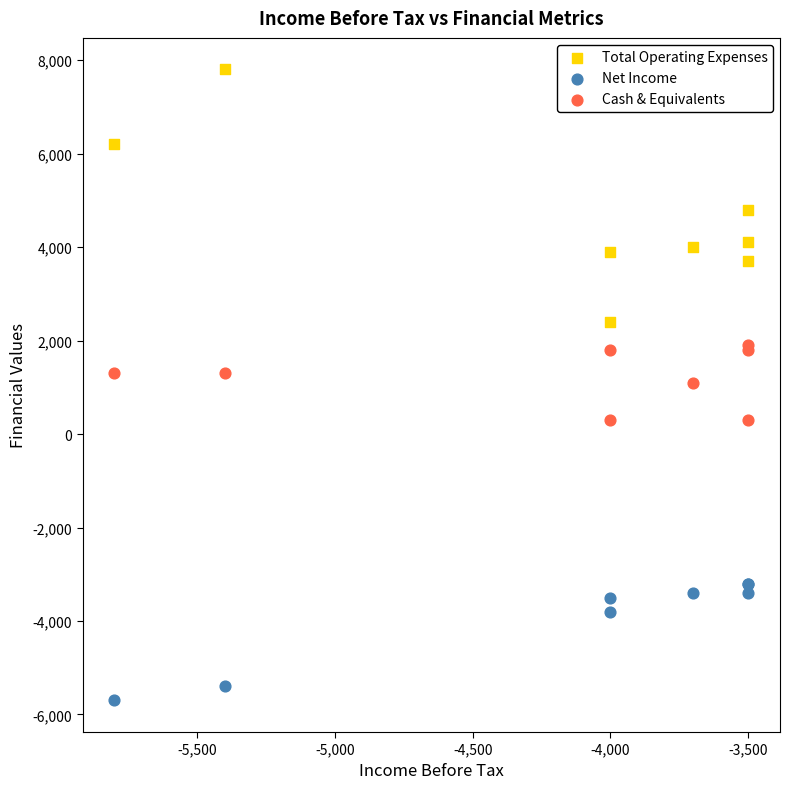

What are all the series names shown in the legend?

Total Operating Expenses, Net Income, Cash & Equivalents